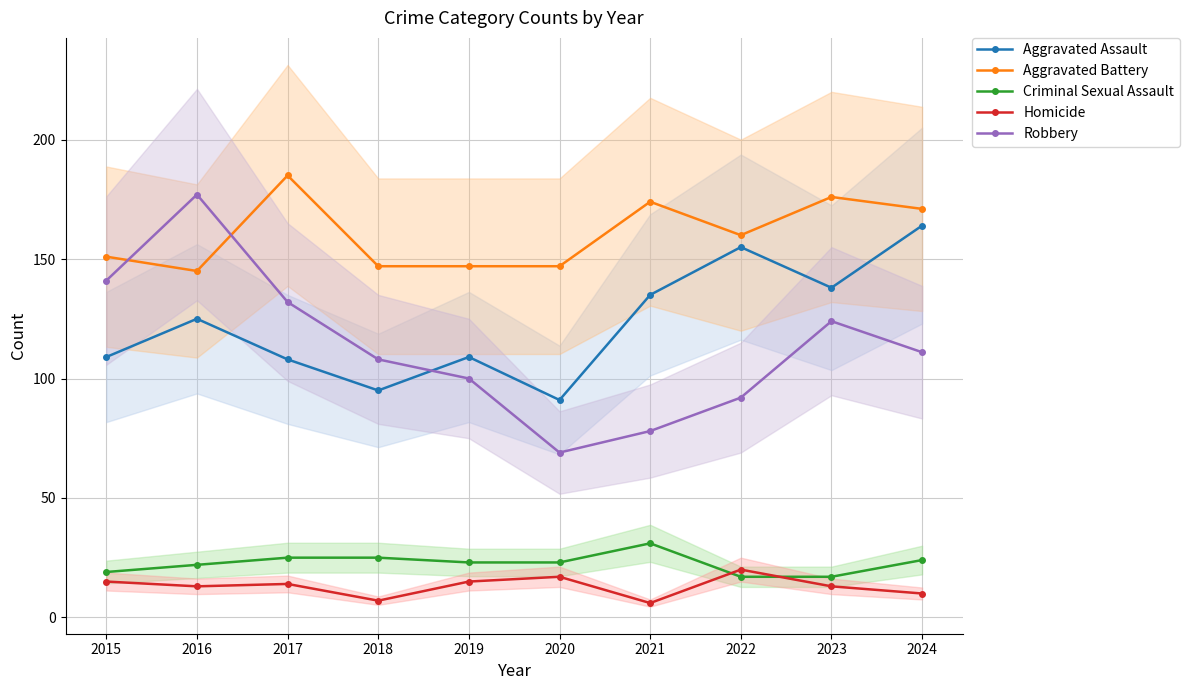

At which label does Aggravated Assault first exceed 125?

2021